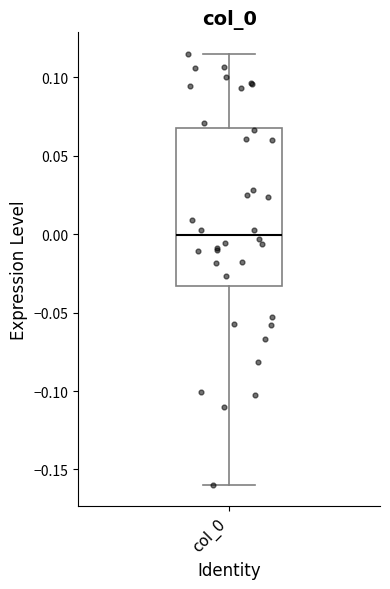

Transcribe this box plot: give where the median line is, the range the box spans, and where the two whiskers end, as read against the y-axis. The values are not printed on the chart, so give them approximately, as read against the axis.

median 0.000, box -0.035 to 0.065, whiskers -0.160 to 0.115